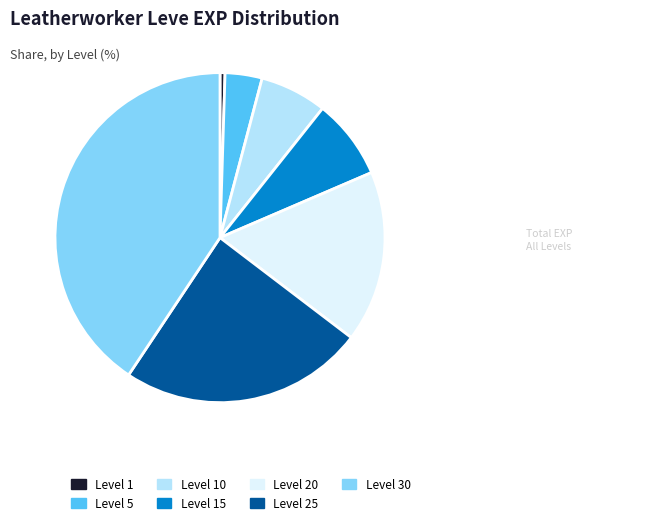

Which category has the smallest portion of the pie?

Level 1